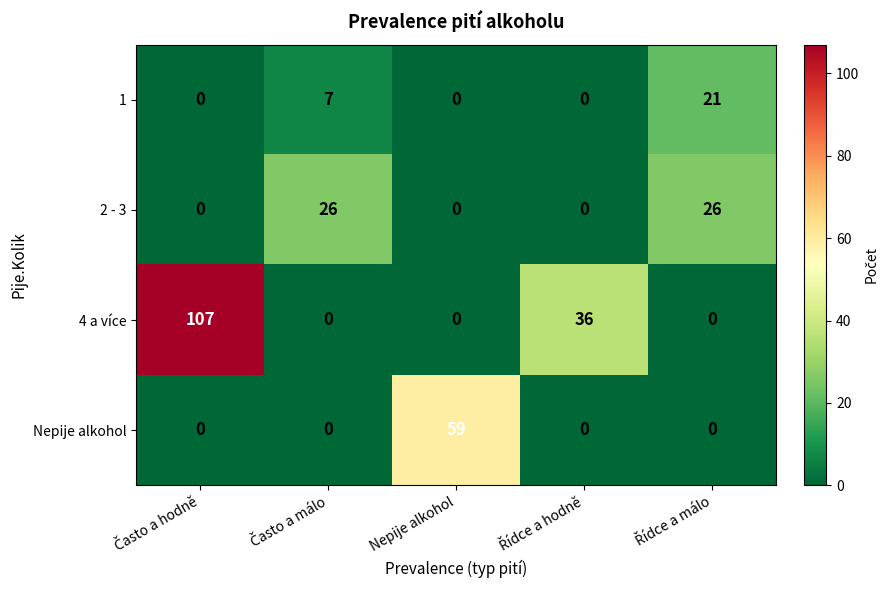

Reading left to right, extract all data points from this chart.

1: 0	7	0	0	21
2 - 3: 0	26	0	0	26
4 a více: 107	0	0	36	0
Nepije alkohol: 0	0	59	0	0